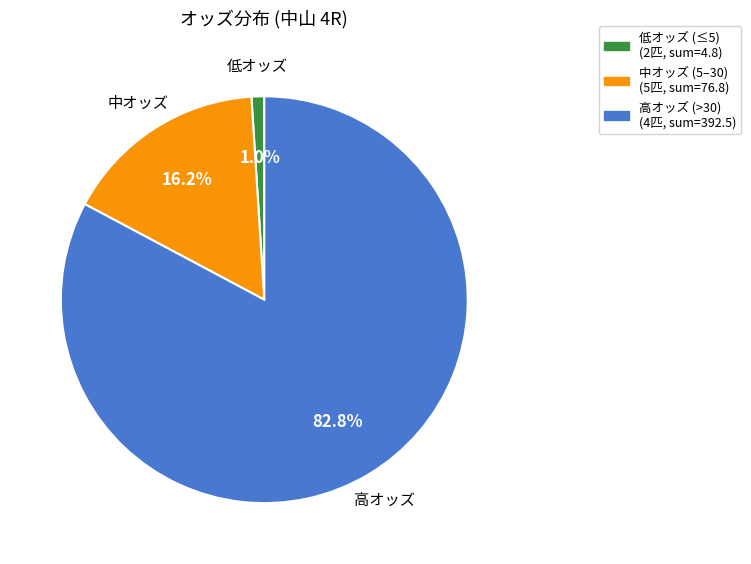

What portion of the pie excludes 低オッズ (≤5) (2匹, sum=4.8)?

99.0%